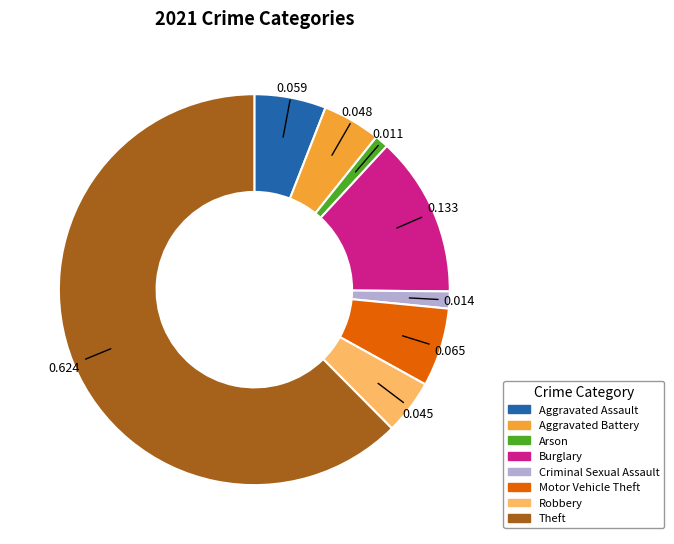

Between Burglary and Theft, which is larger?

Theft